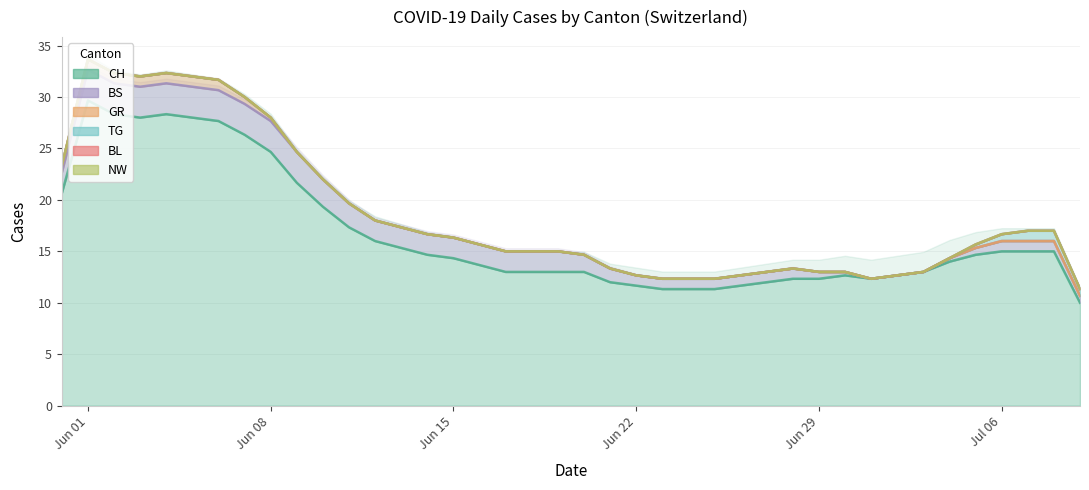

The value of CH at 29 is 18. True or false?

False